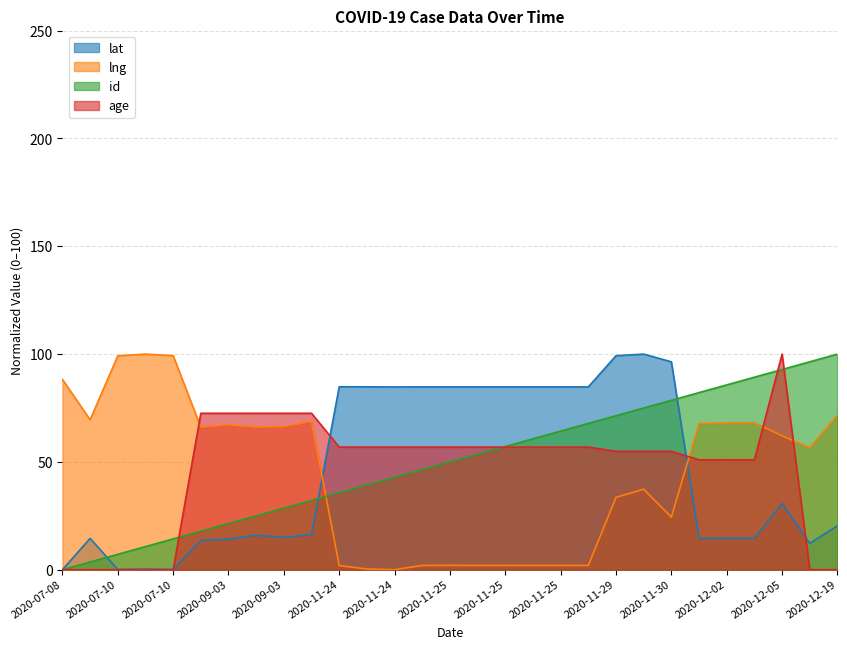

Rank the series by their maximum value, from highest to lowest.

lat, lng, id, age